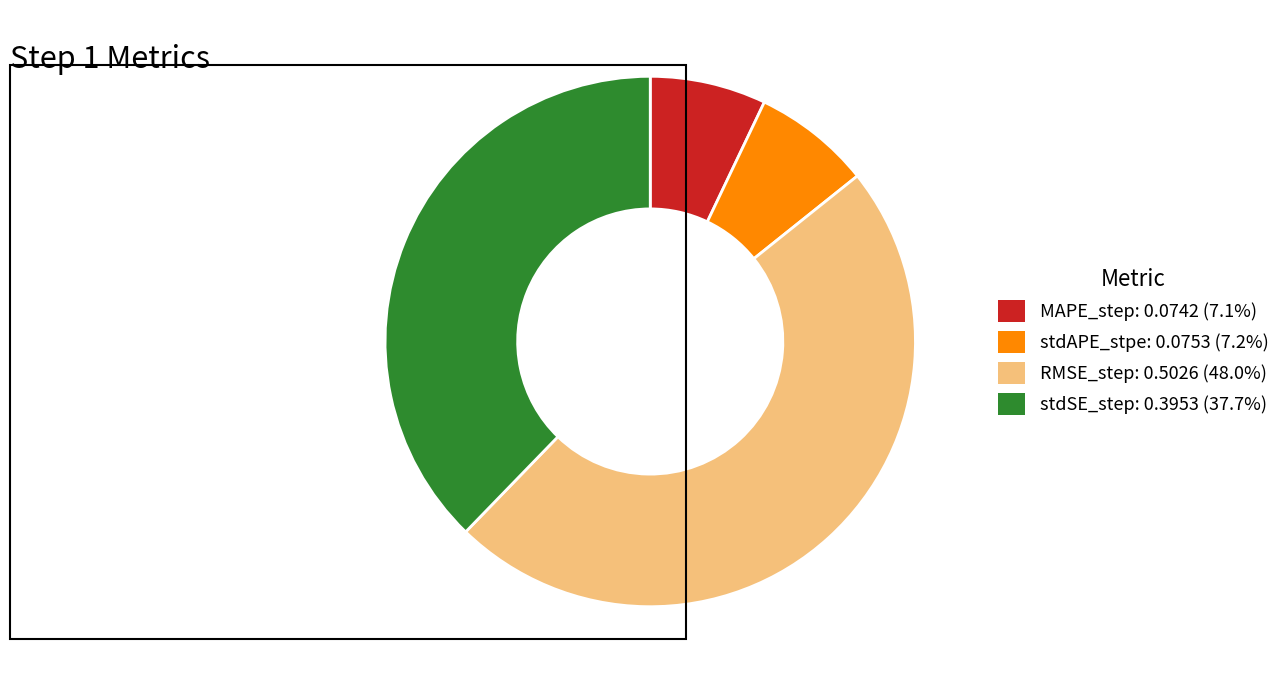

The RMSE_step slice represents 59% of the pie. True or false?

False